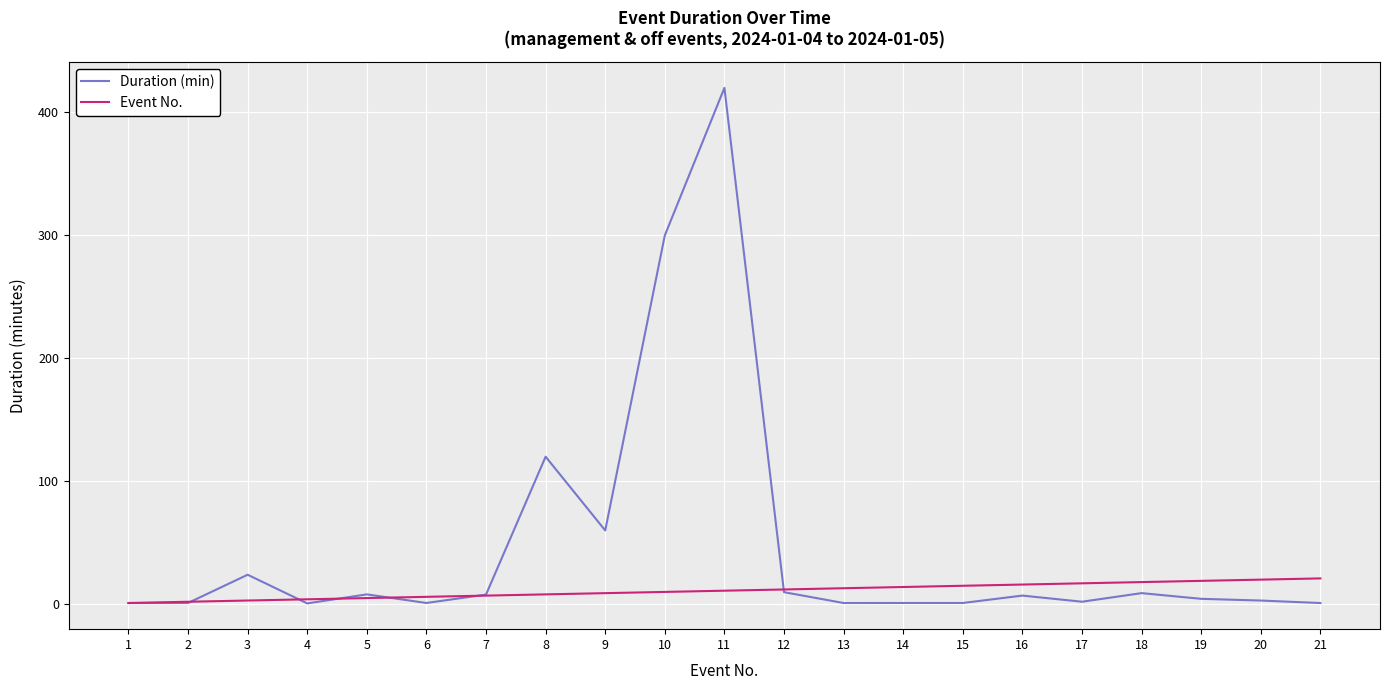

What is the average value of the Duration (min) series?

46.8